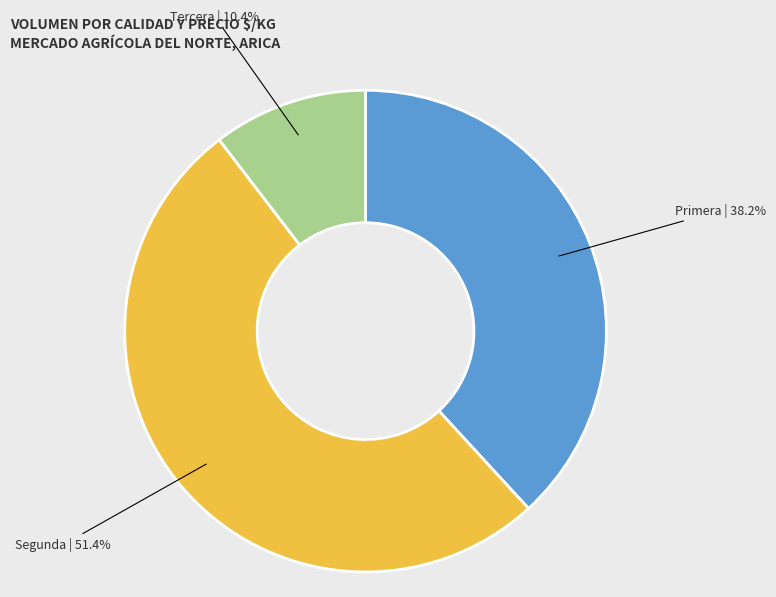

To the nearest percent, what is the average slice percentage?

33%